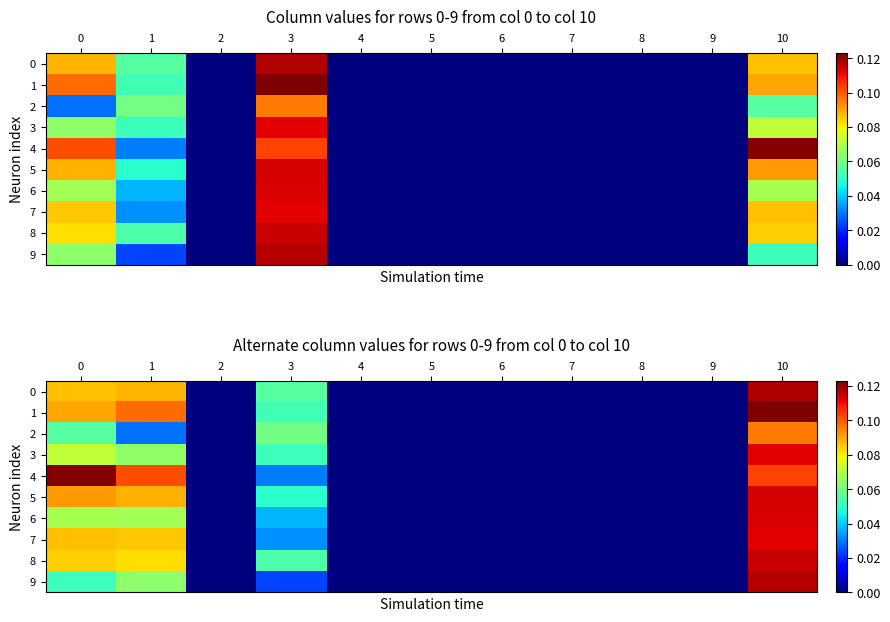

How many positive values does the 4 series have?

4